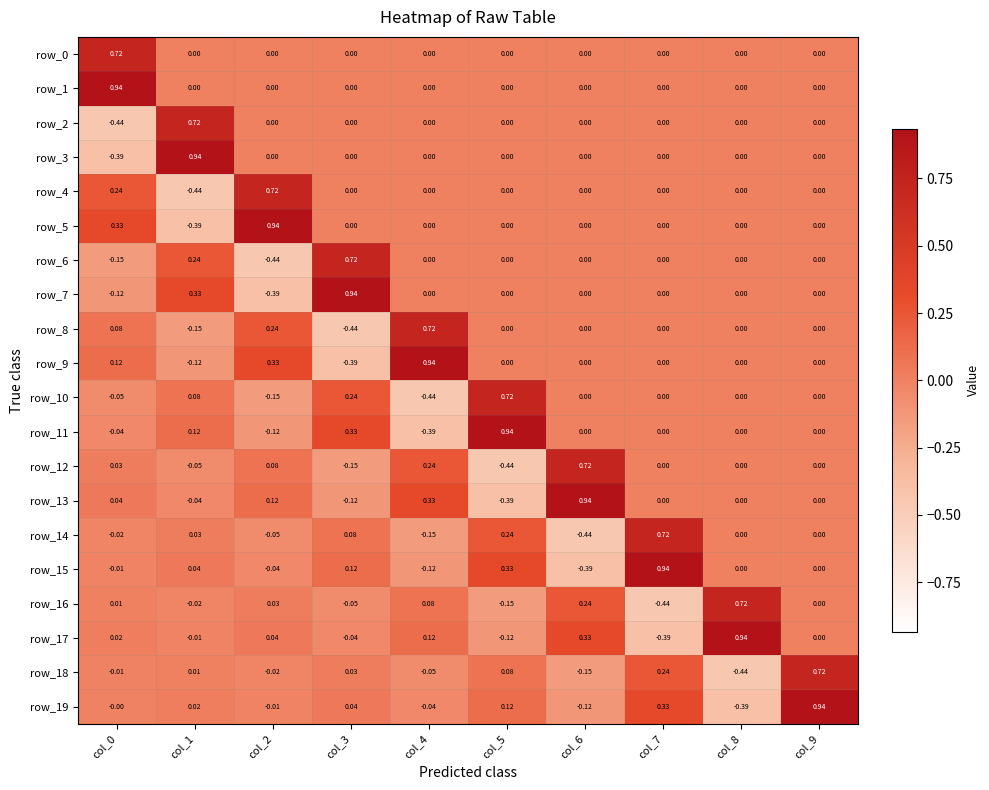

Is the value of row_3 at col_5 greater than the value of row_17 at col_4?

No